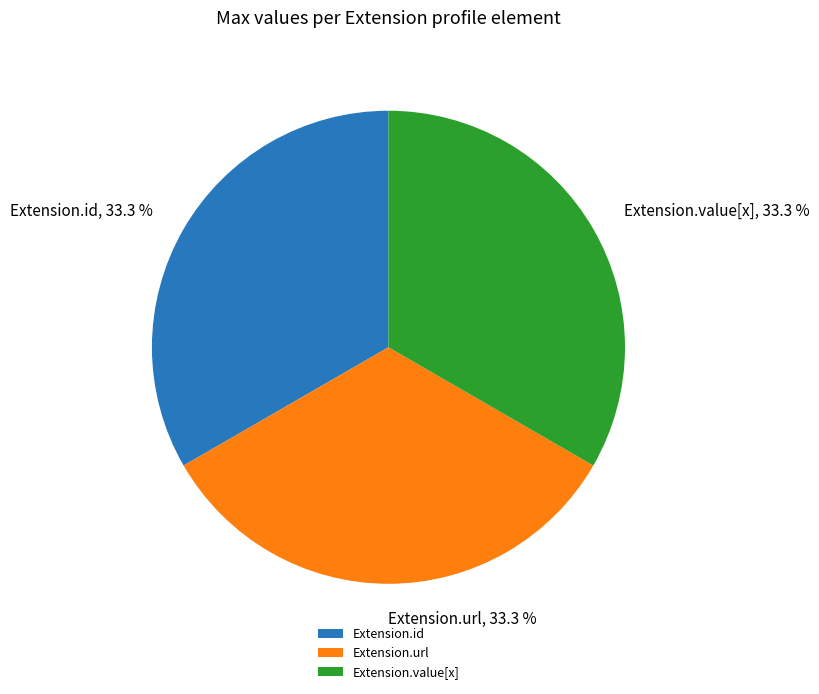

The Extension.value[x] slice represents 1% of the pie. True or false?

False